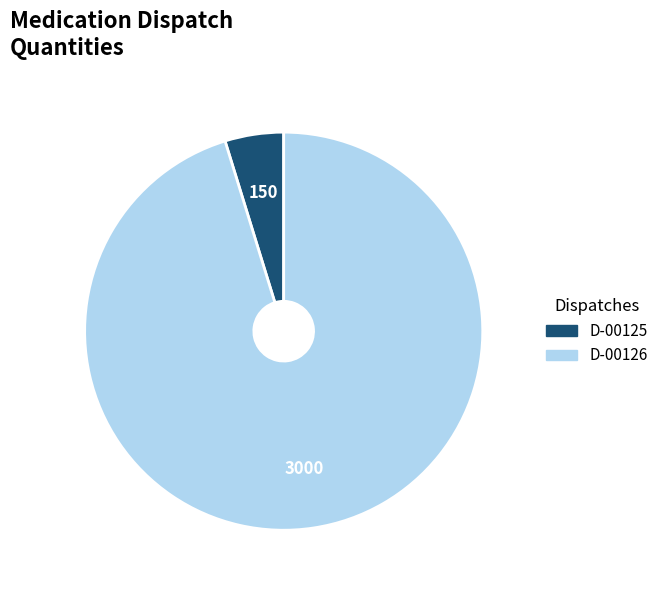

How many segments does this pie chart have?

2